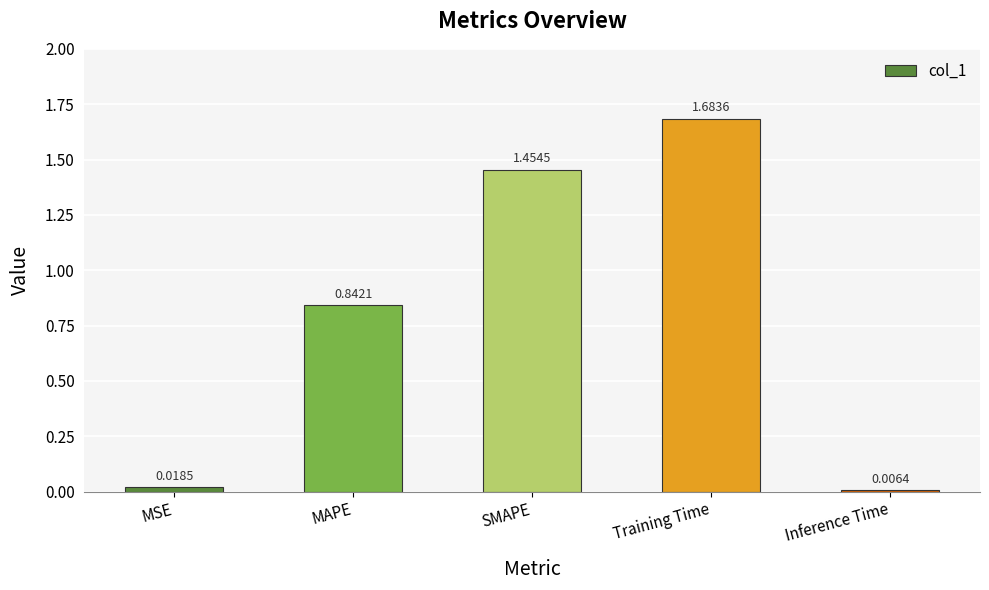

At which category does the chart reach its minimum across all series?

Inference Time